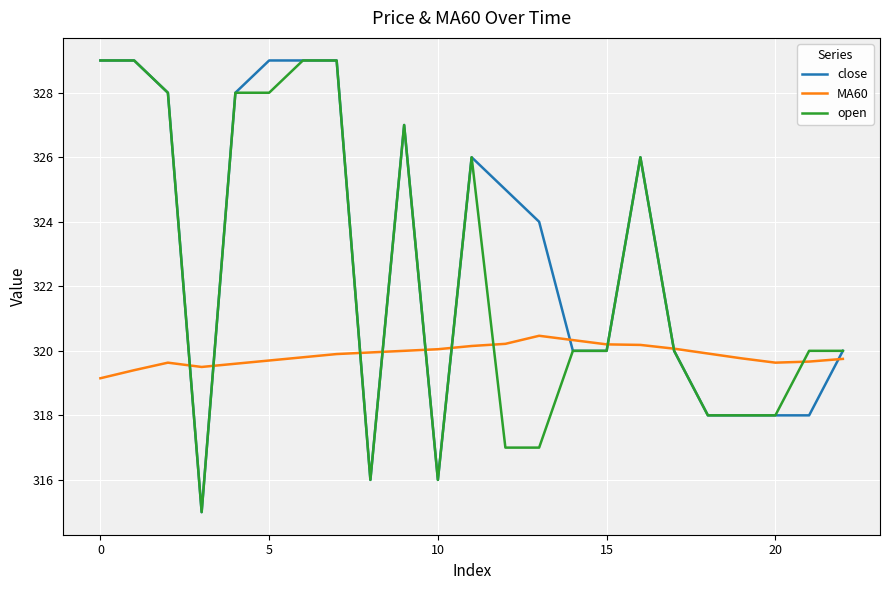

The value of close at 15 is 107.8. True or false?

False